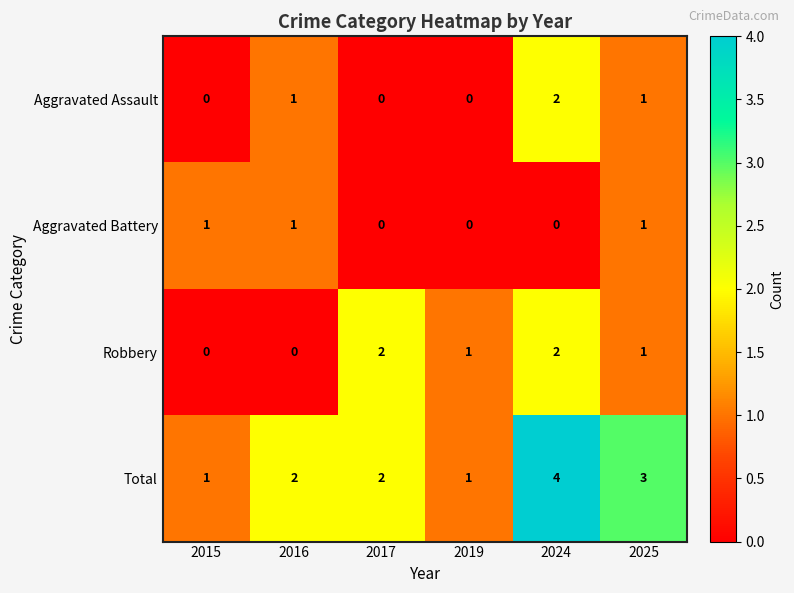

Which series has the largest range (max minus min)?

Total